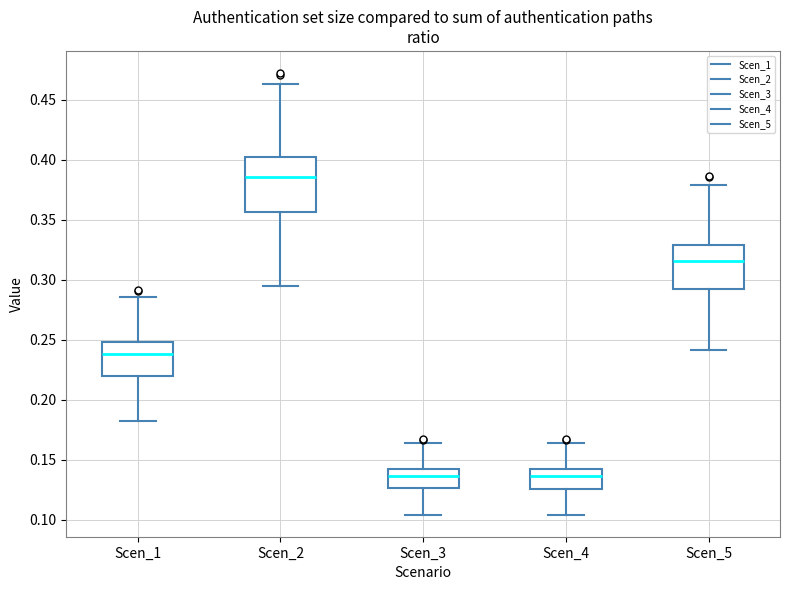

Comparing the boxes themselves (not the whiskers), which one is the tallest?

Scen_2